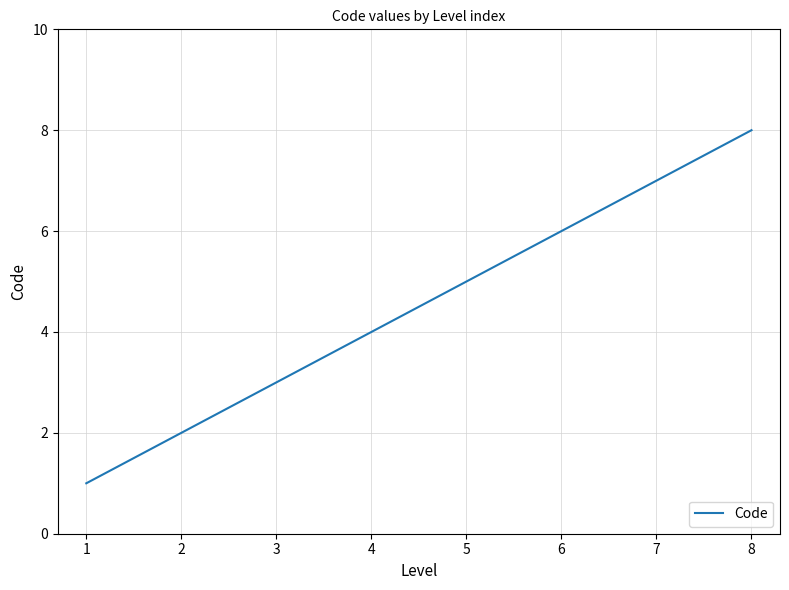

What is the approximate value at 7?

7